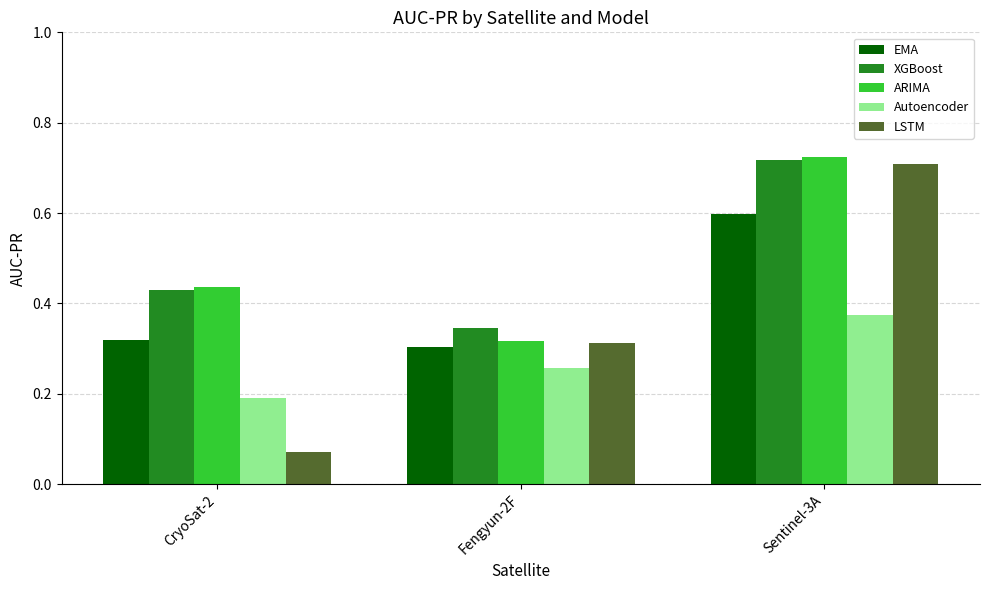

Is it true that ARIMA equals 0.7 at CryoSat-2?

False